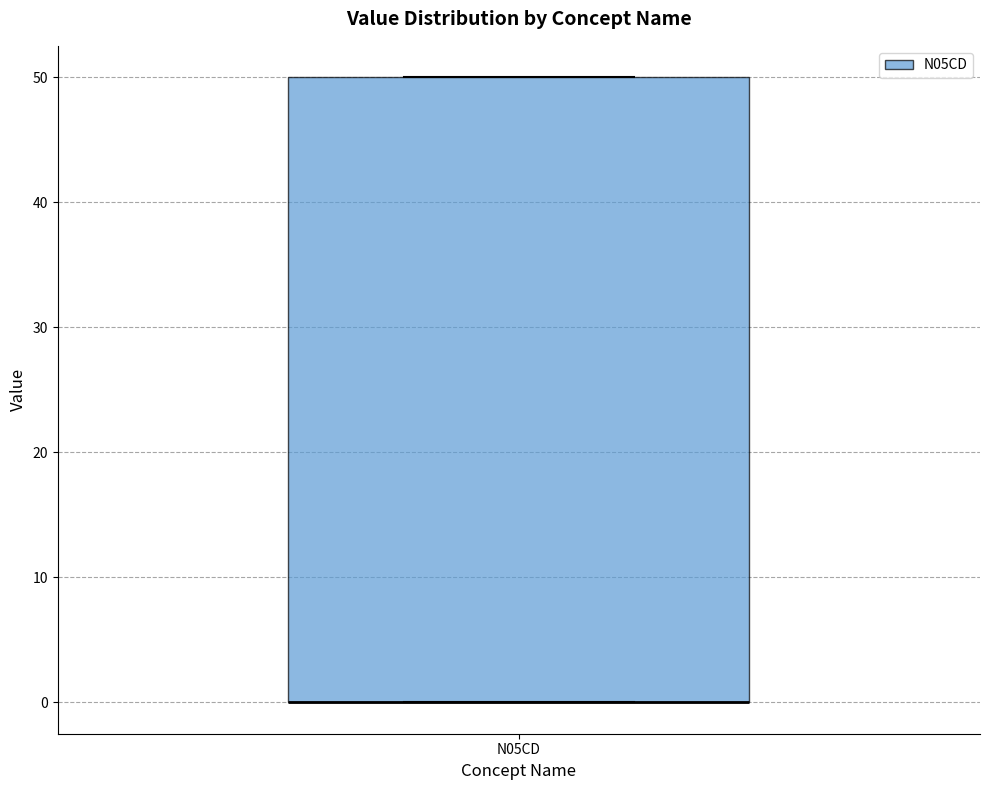

Read this box plot against the y-axis: the position of the median line, the range covered by the box, and the ends of both whiskers. The values are not printed on the chart, so give them approximately, as read against the axis.

median 0 (drawn on the box's lower edge), box 0 to 50, whiskers 0 to 50